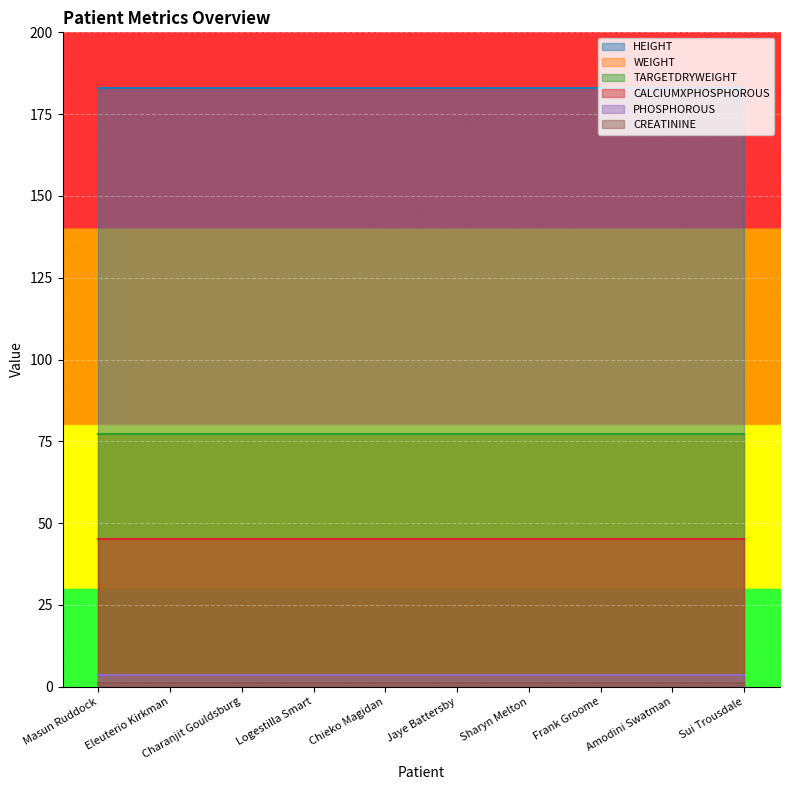

True or false: CALCIUMXPHOSPHOROUS has more than 2 interior local peaks.

False